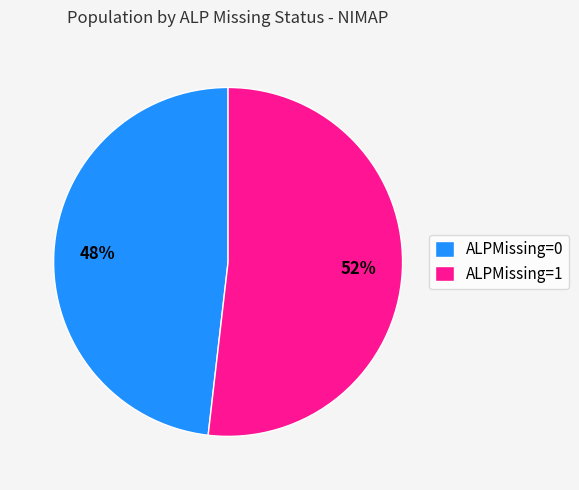

What percentage is the ALPMissing=1 slice, to the nearest percent?

52%